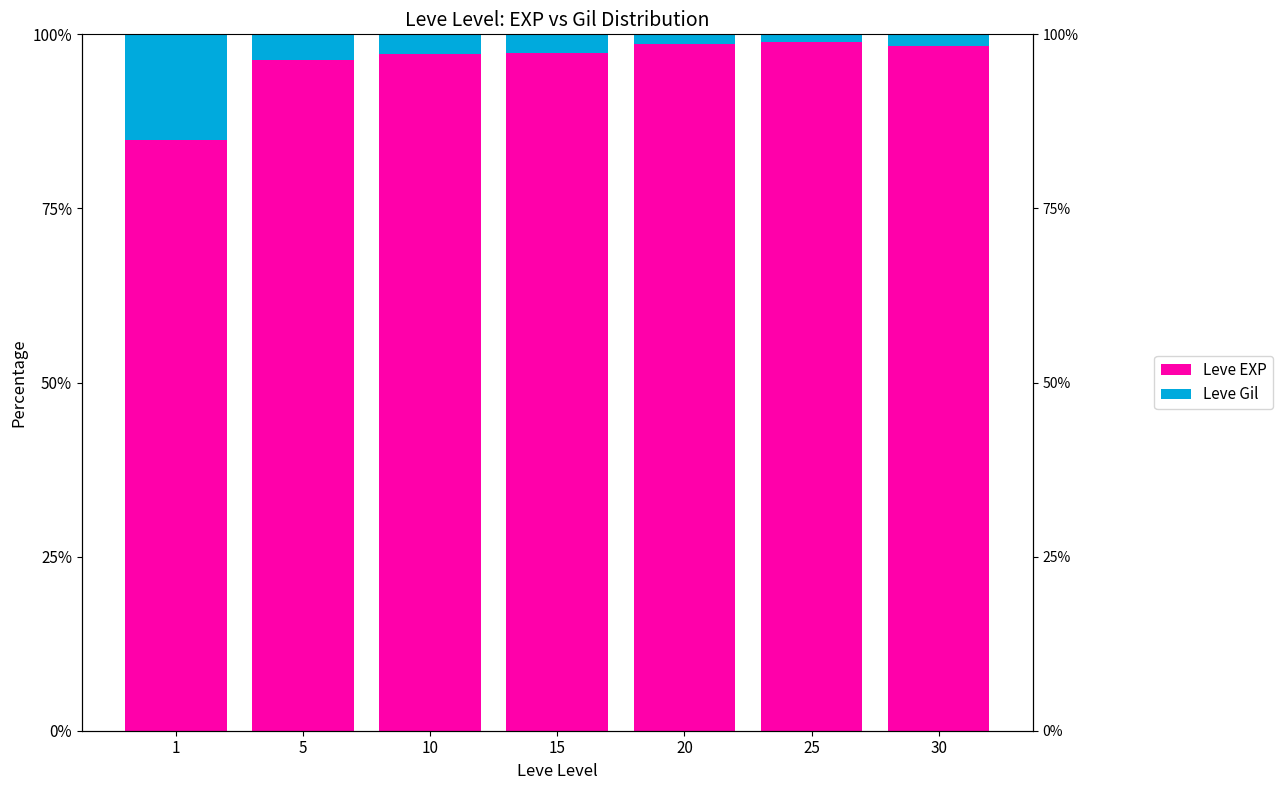

What is the maximum value for Leve EXP?

98.8